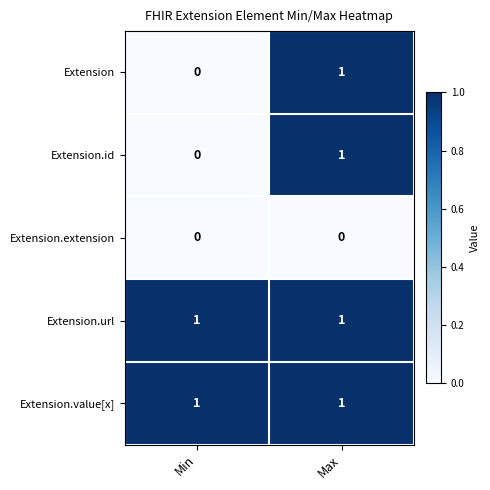

At which category is the sum across all series the highest?

Max